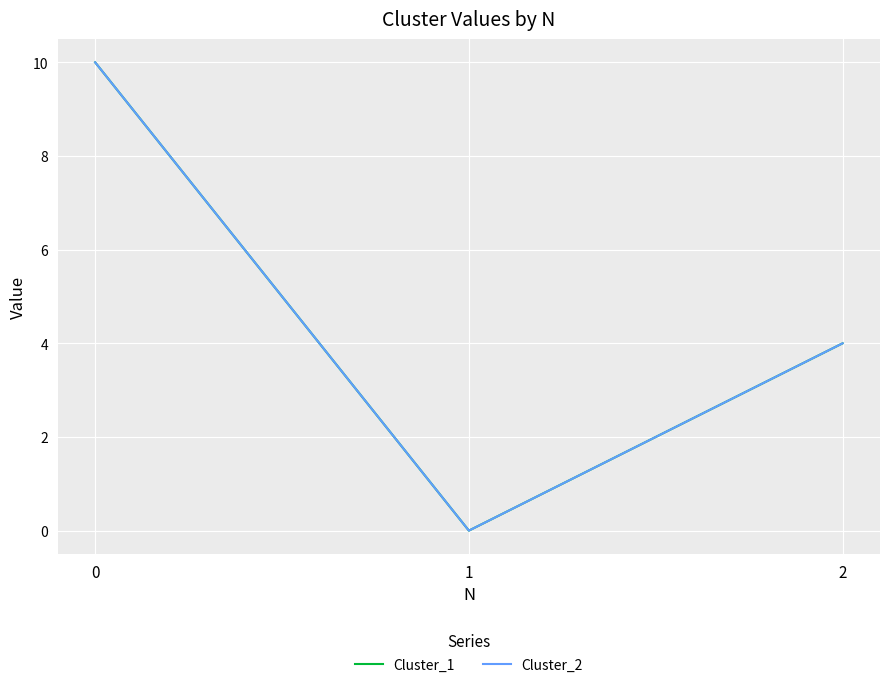

Is this an area chart (filled region under the line)?

No